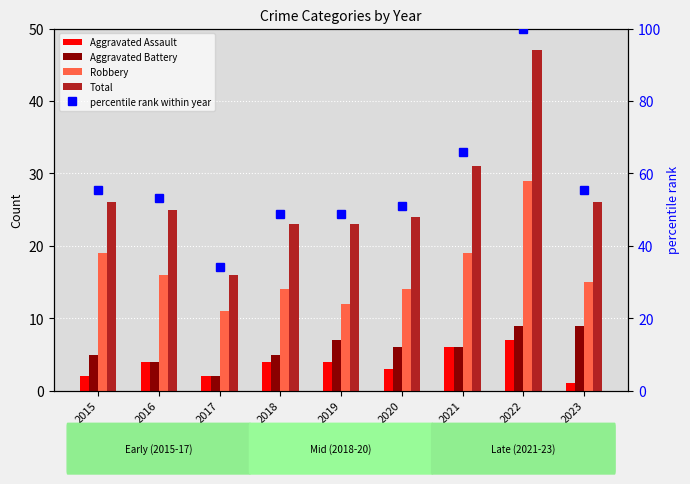

Is it true that Total equals 23.0 at 2019?

True